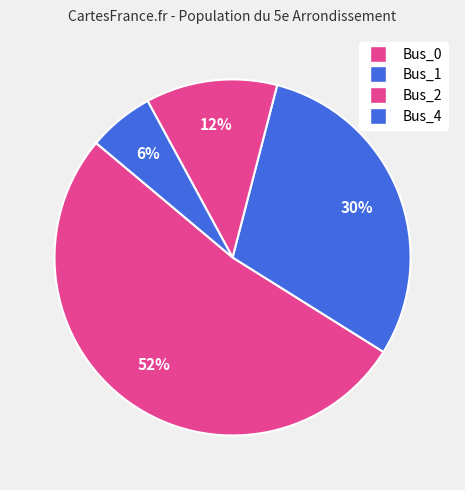

How many segments does this pie chart have?

4